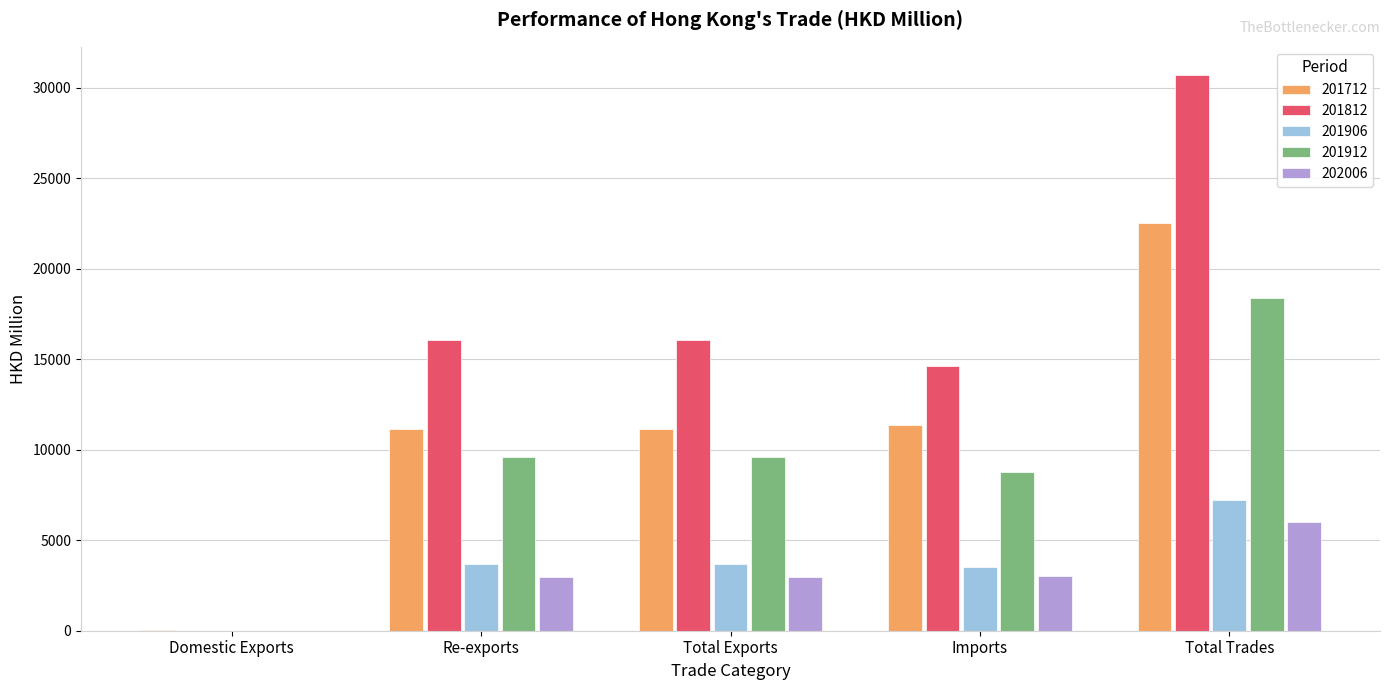

Where does the 201812 series first go above 16080?

Re-exports